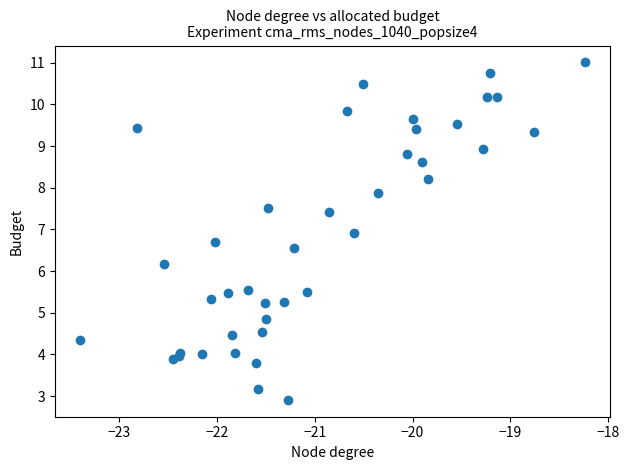

What Y value in the scatter plot is closest to 6?

6.2